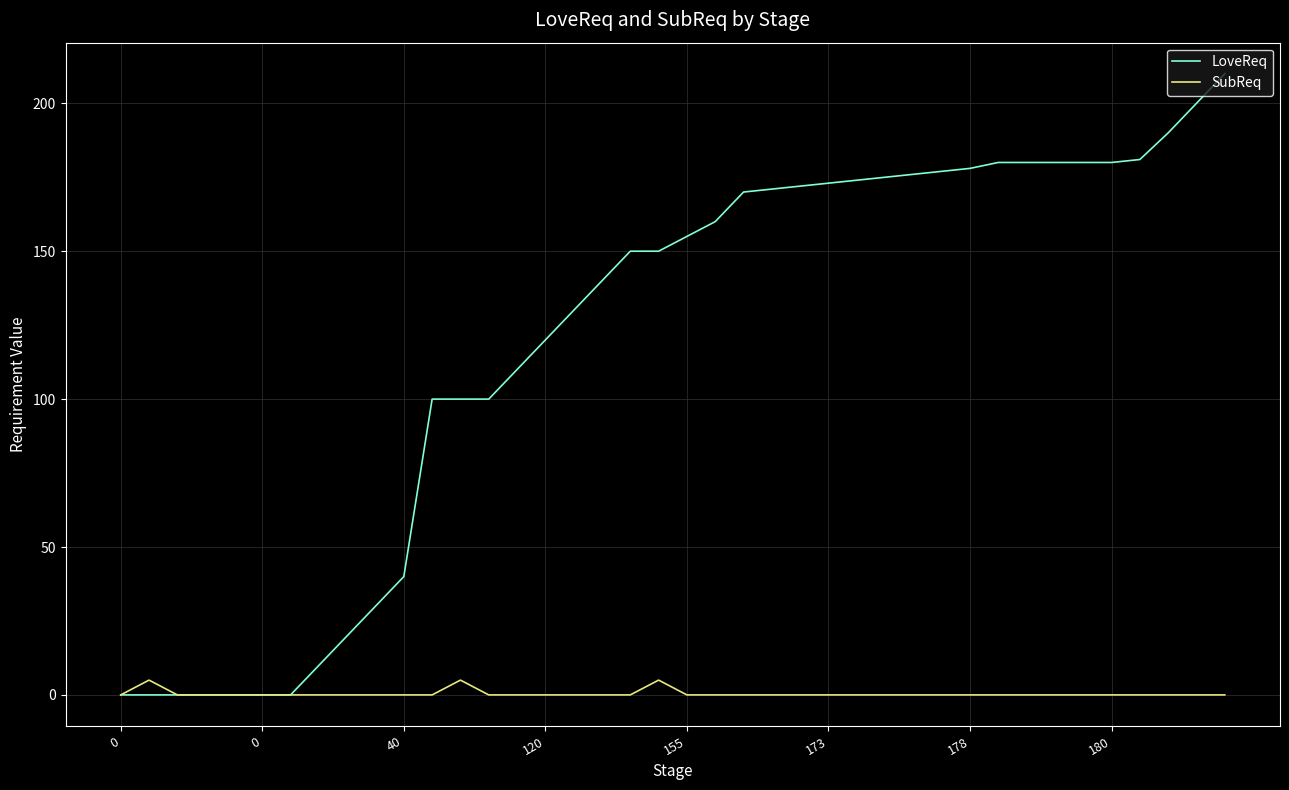

Rank the series by their maximum value, from highest to lowest.

LoveReq, SubReq